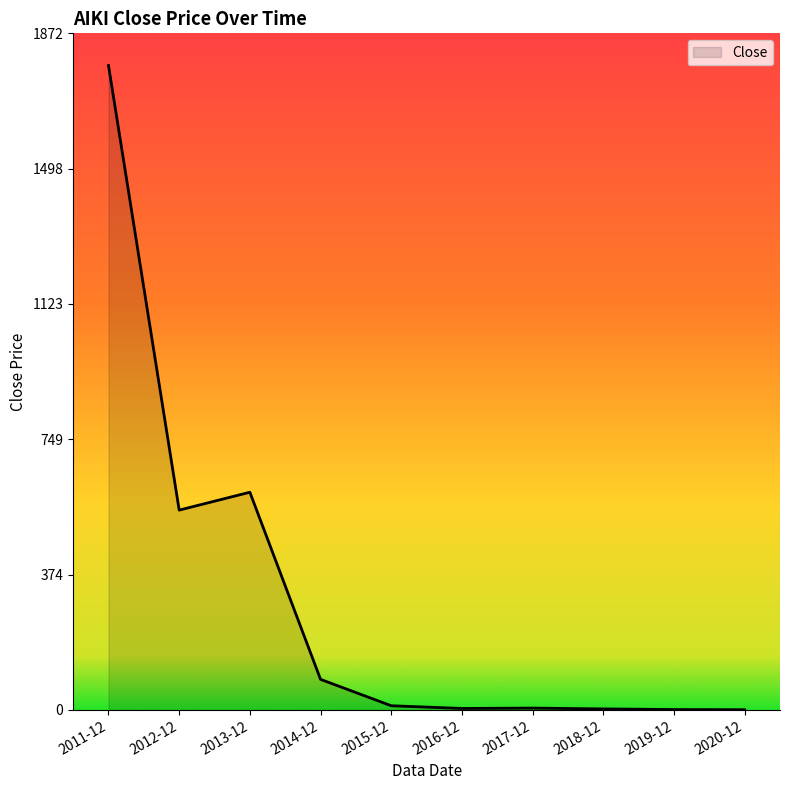

What is the maximum value shown in the chart?

1782.9